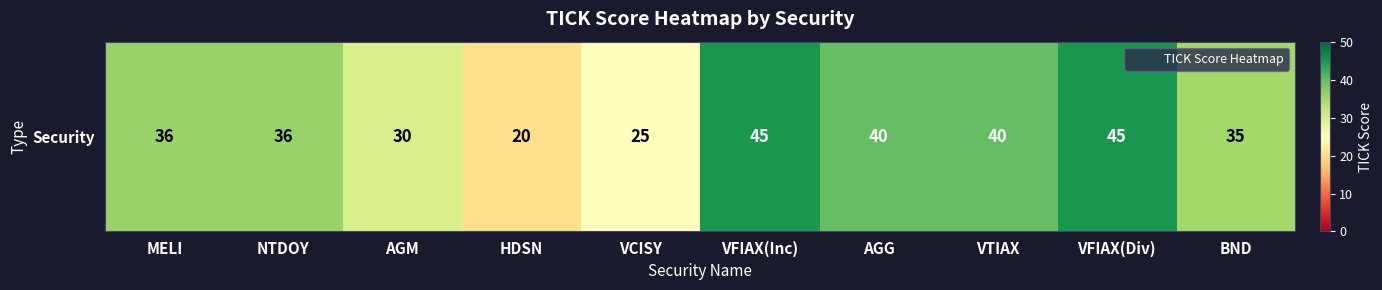

The value at NTDOY is 36. True or false?

True